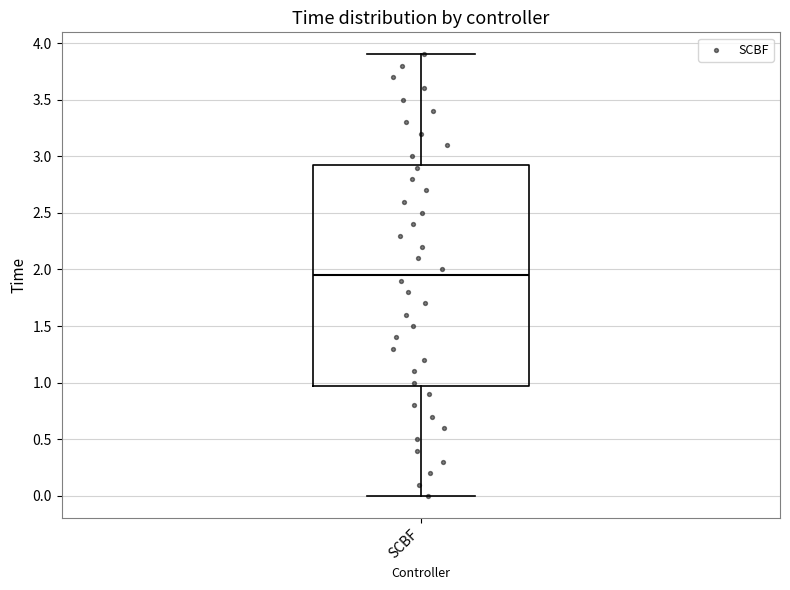

Read this box plot against the y-axis: the position of the median line, the range covered by the box, and the ends of both whiskers. The values are not printed on the chart, so give them approximately, as read against the axis.

median 1.95, box 1.00 to 2.95, whiskers 0.00 to 3.90